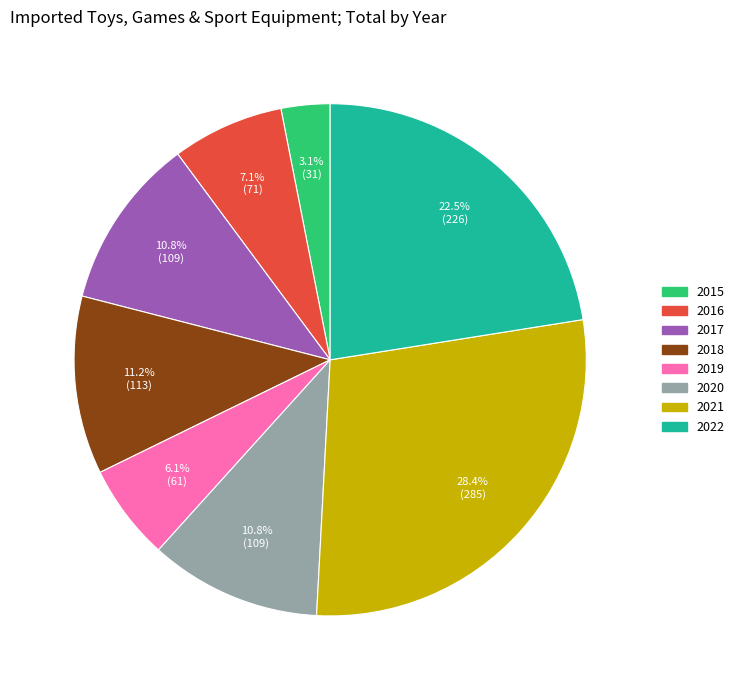

Is it true that 2022 is 29% of the pie?

False